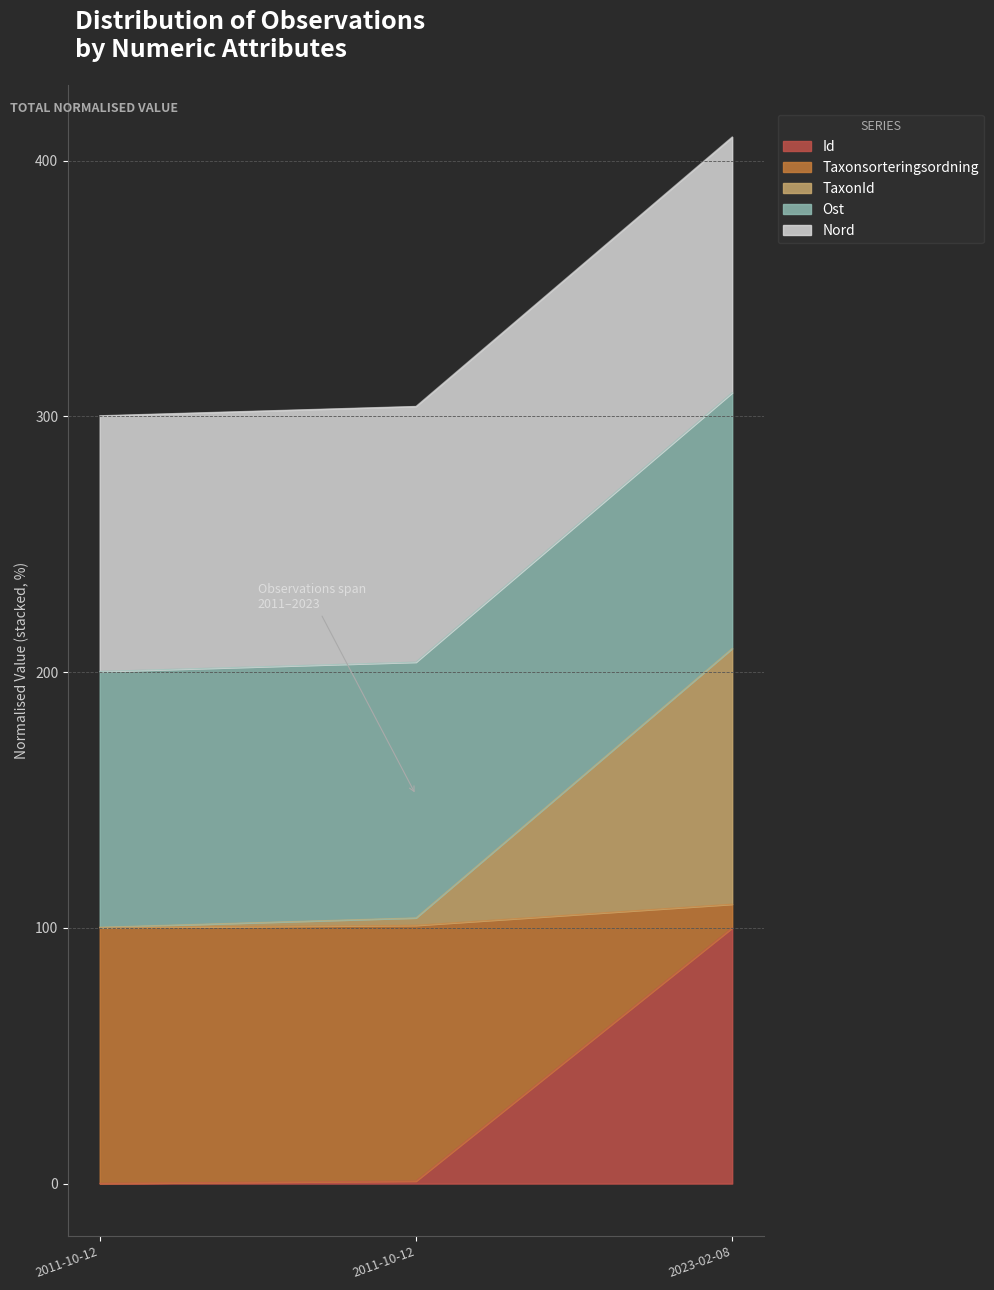

True or false: Taxonsorteringsordning has a value of 619.0 at 2023-02-08.

False